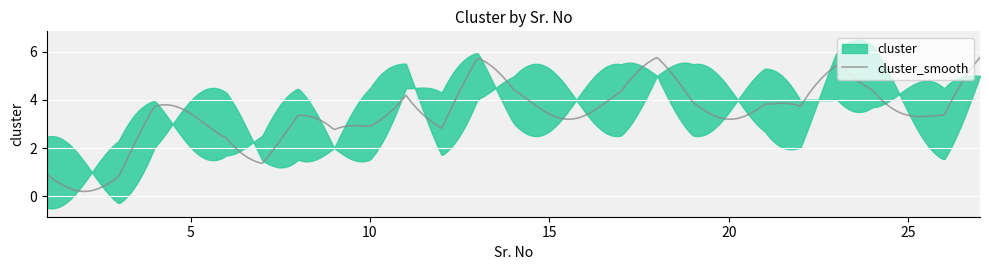

Is it true that the value at 24 is 5?

True